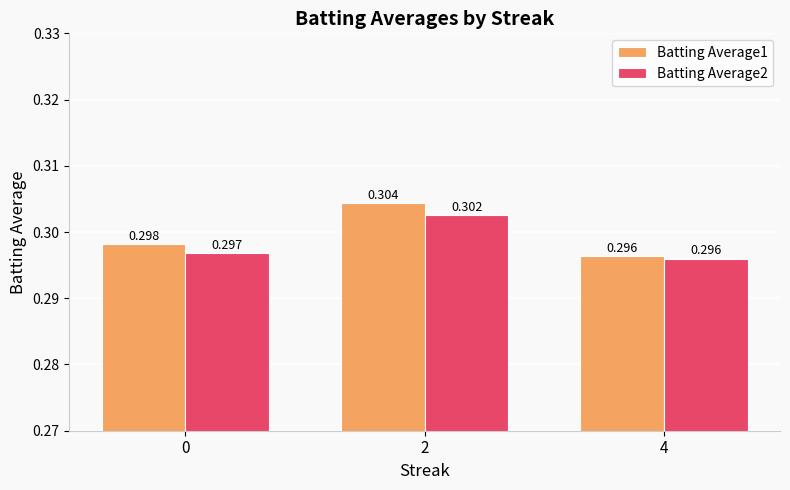

Is the value of Batting Average2 at 0 greater than the value of Batting Average1 at 0?

No